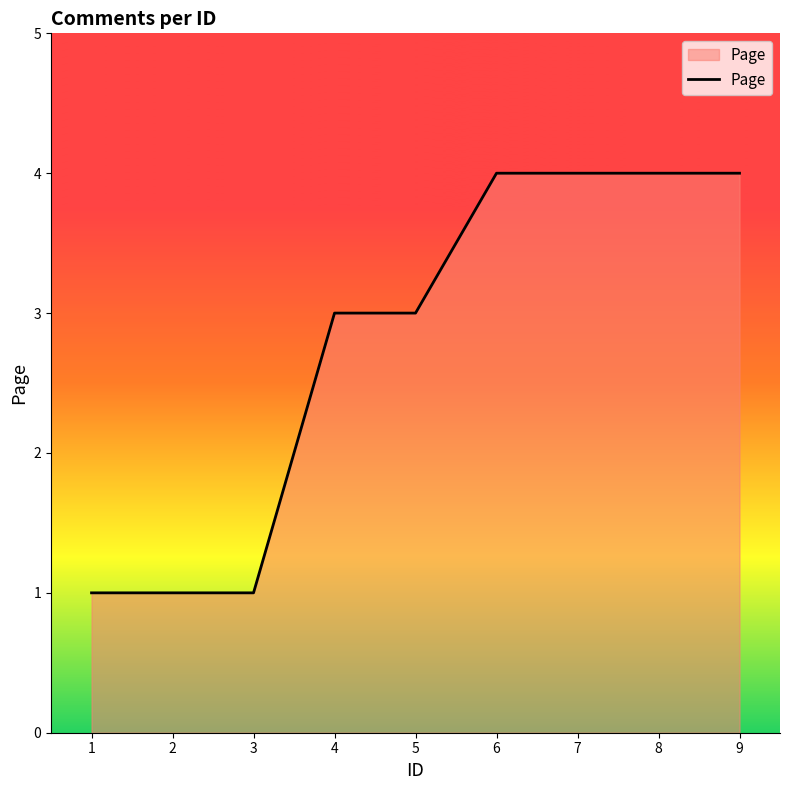

Reading right to left, what are all the values shown in this chart?

4	4	4	4	3	3	1	1	1